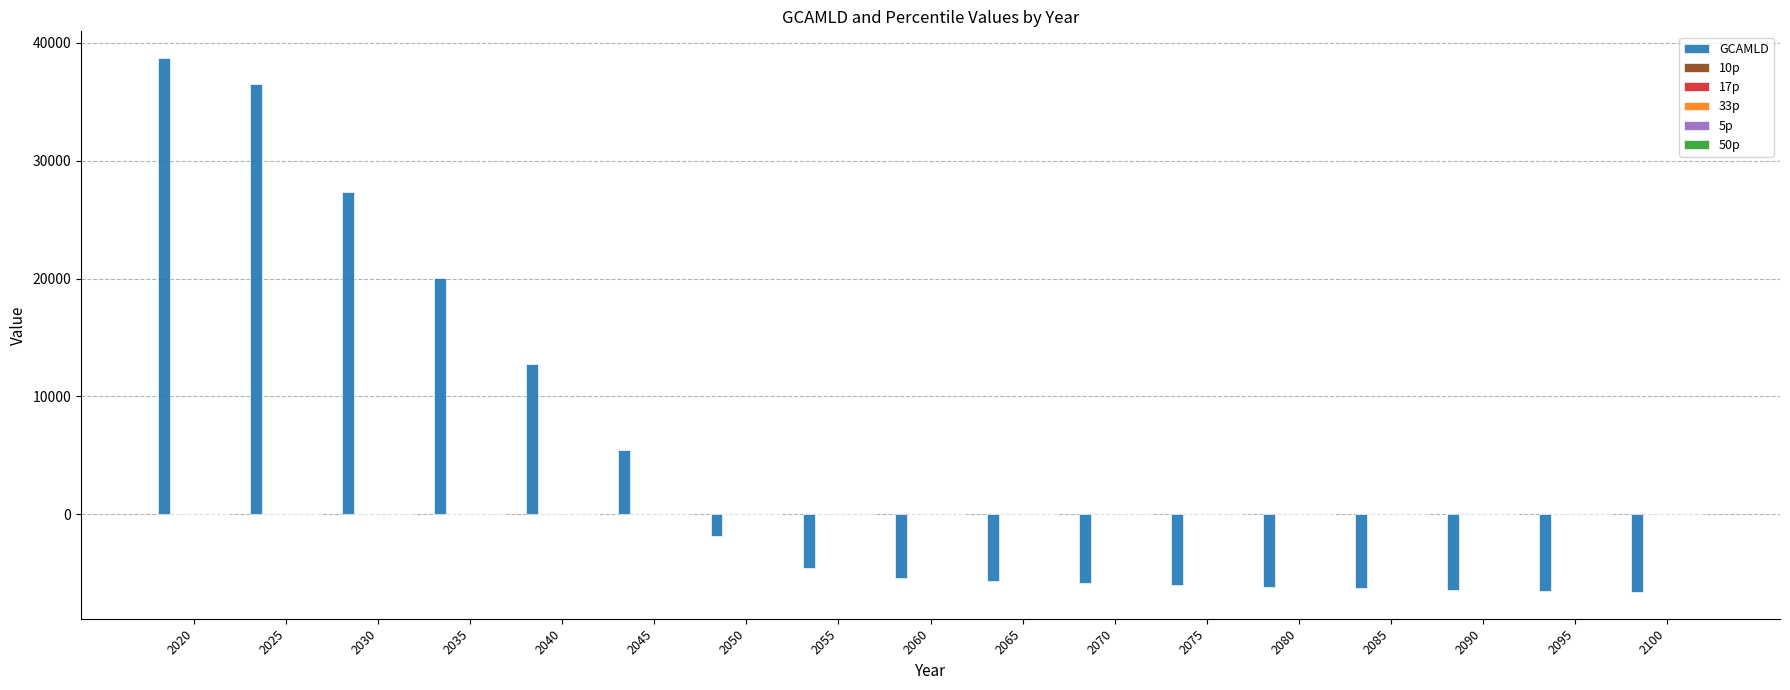

Which category has the highest value across all series?

2020